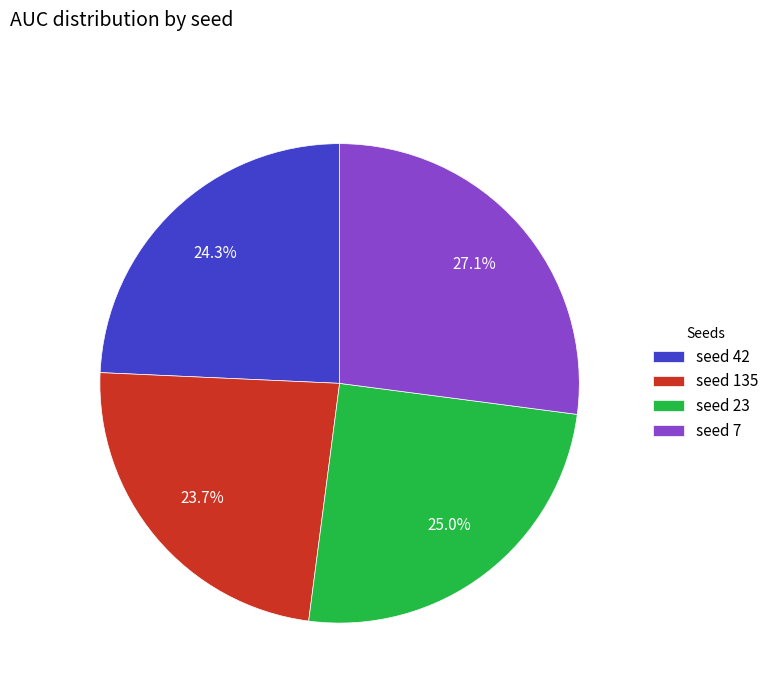

Does seed 42 represent more than half of the total?

No